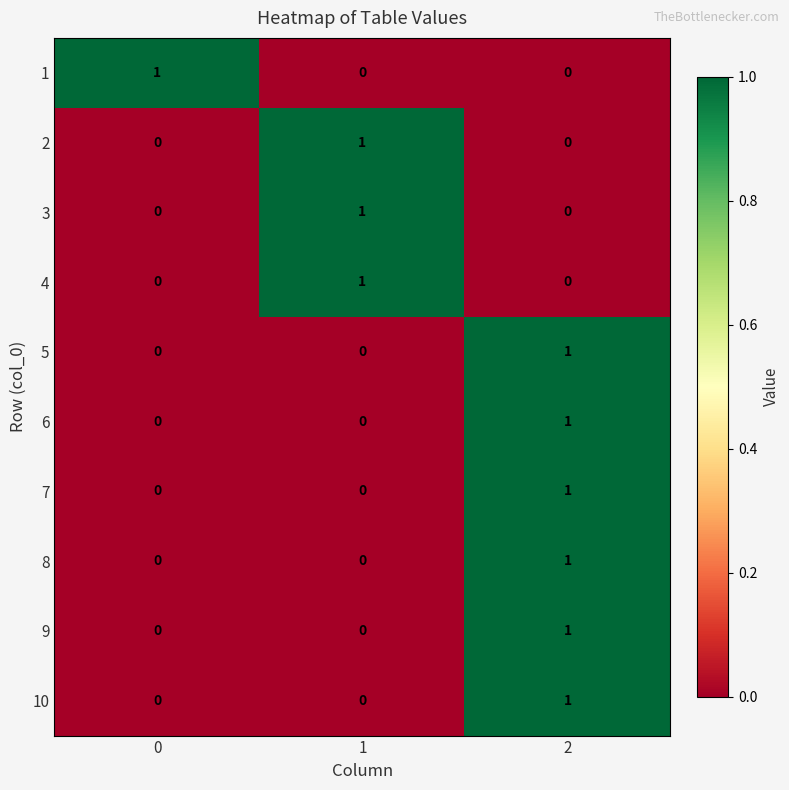

True or false: 8 has a value of 1 at 2.

True